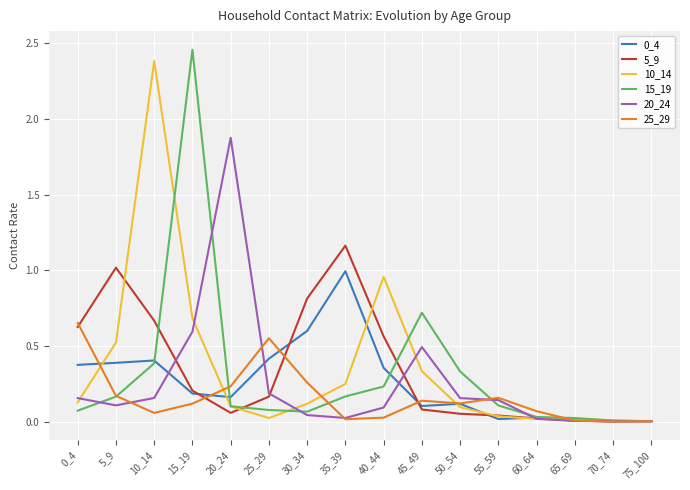

True or false: 20_24 has more than 1 points higher than both neighbors.

True